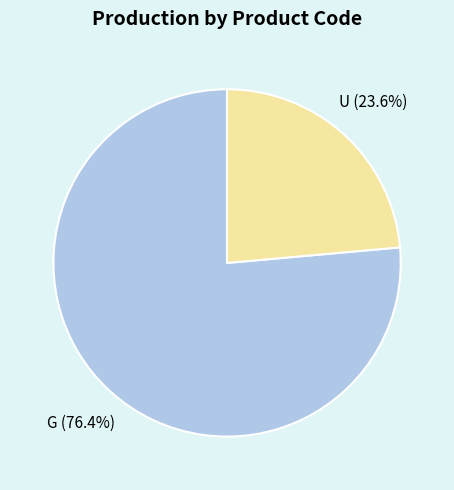

Is there a majority slice in this chart?

Yes